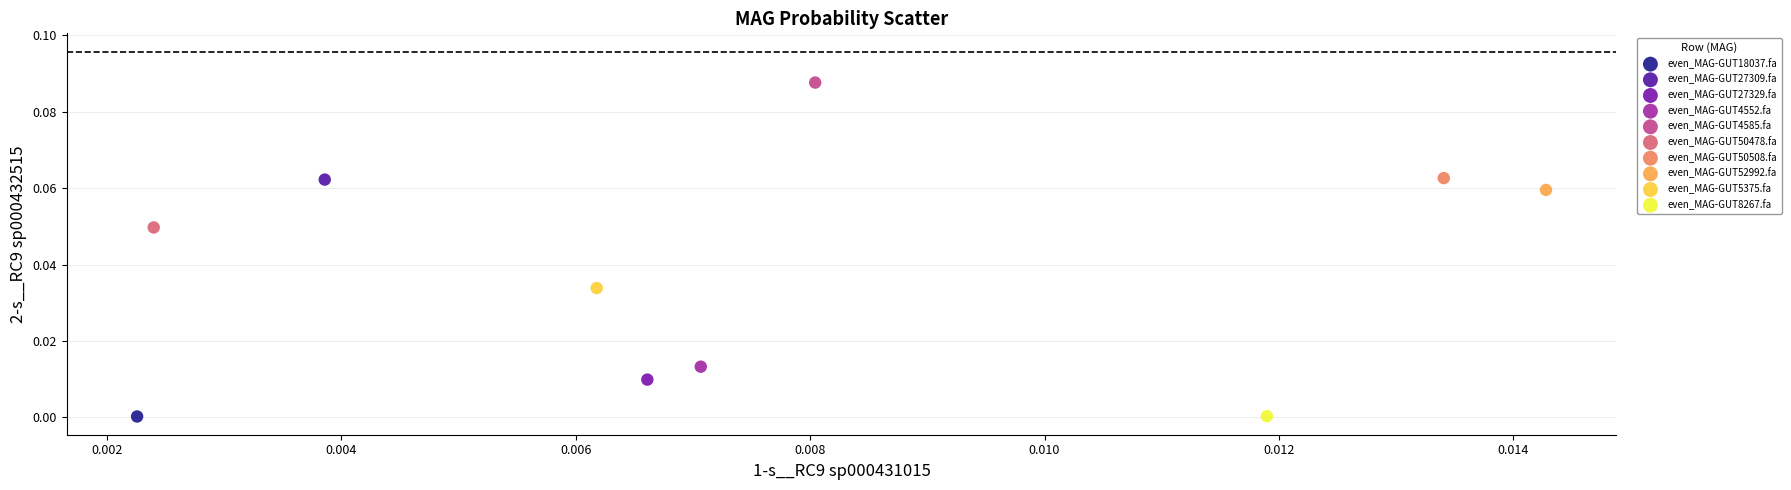

What are all the series names shown in the legend?

even_MAG-GUT18037.fa, even_MAG-GUT27309.fa, even_MAG-GUT27329.fa, even_MAG-GUT4552.fa, even_MAG-GUT4585.fa, even_MAG-GUT50478.fa, even_MAG-GUT50508.fa, even_MAG-GUT52992.fa, even_MAG-GUT5375.fa, even_MAG-GUT8267.fa